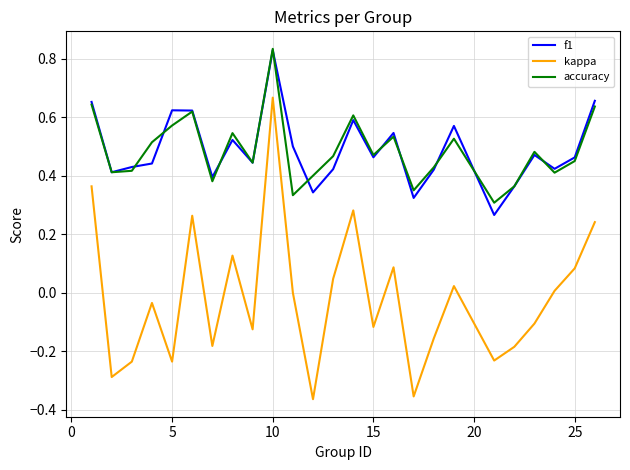

Which series has the largest range (max minus min)?

kappa